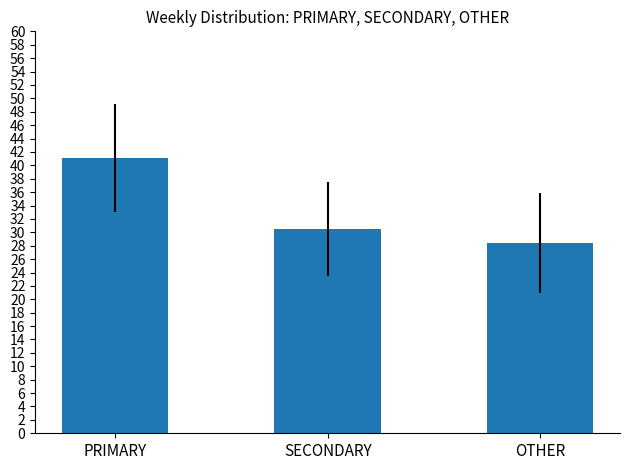

How many series are shown in this chart?

1